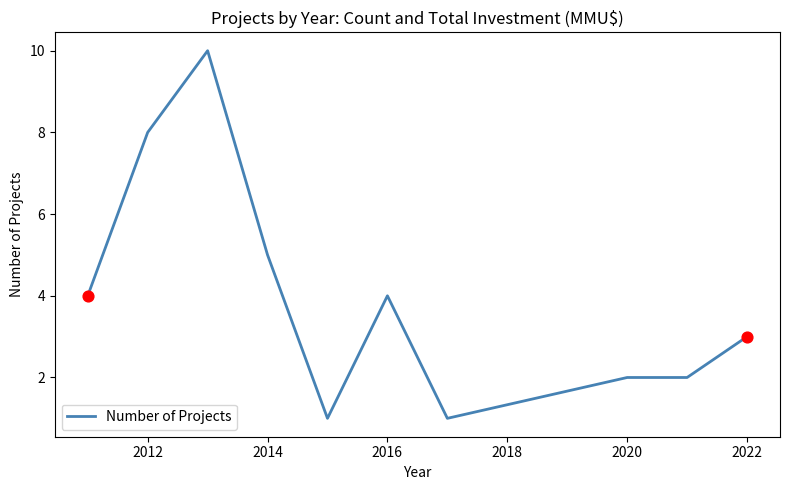

What is the maximum value shown in the chart?

10